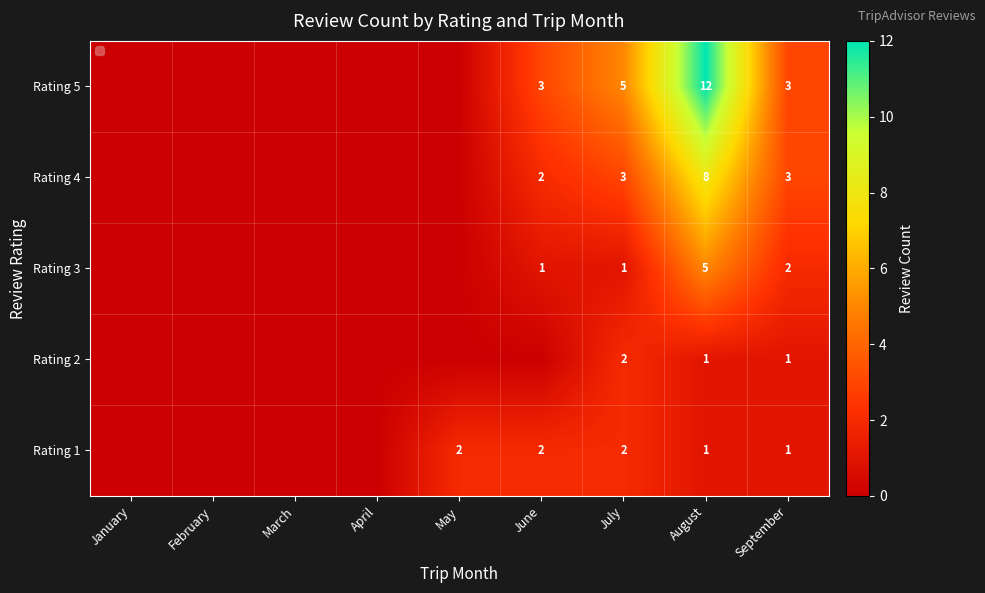

What is the total value across all series at July?

13